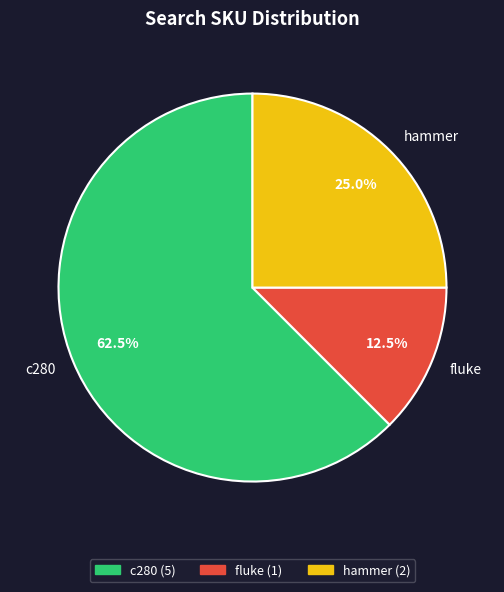

How many slices are in this pie chart?

3